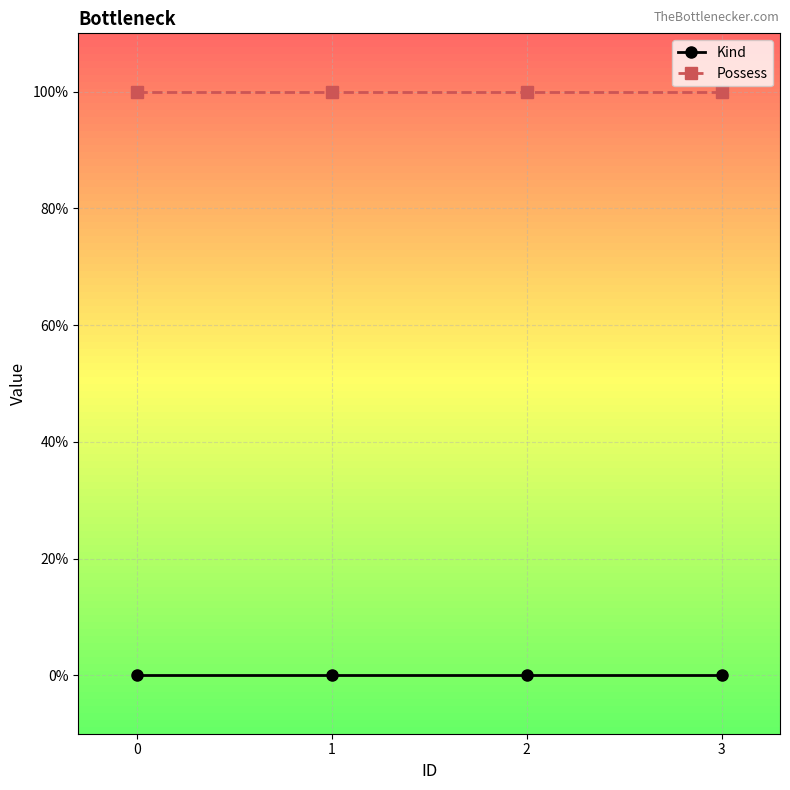

Rank the categories by Kind value from lowest to highest.

0, 1, 2, 3